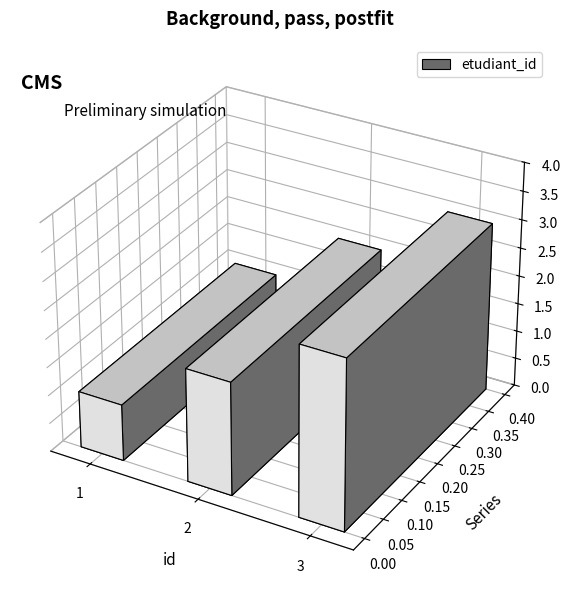

List the labels in order of value, largest first.

3, 2, 1